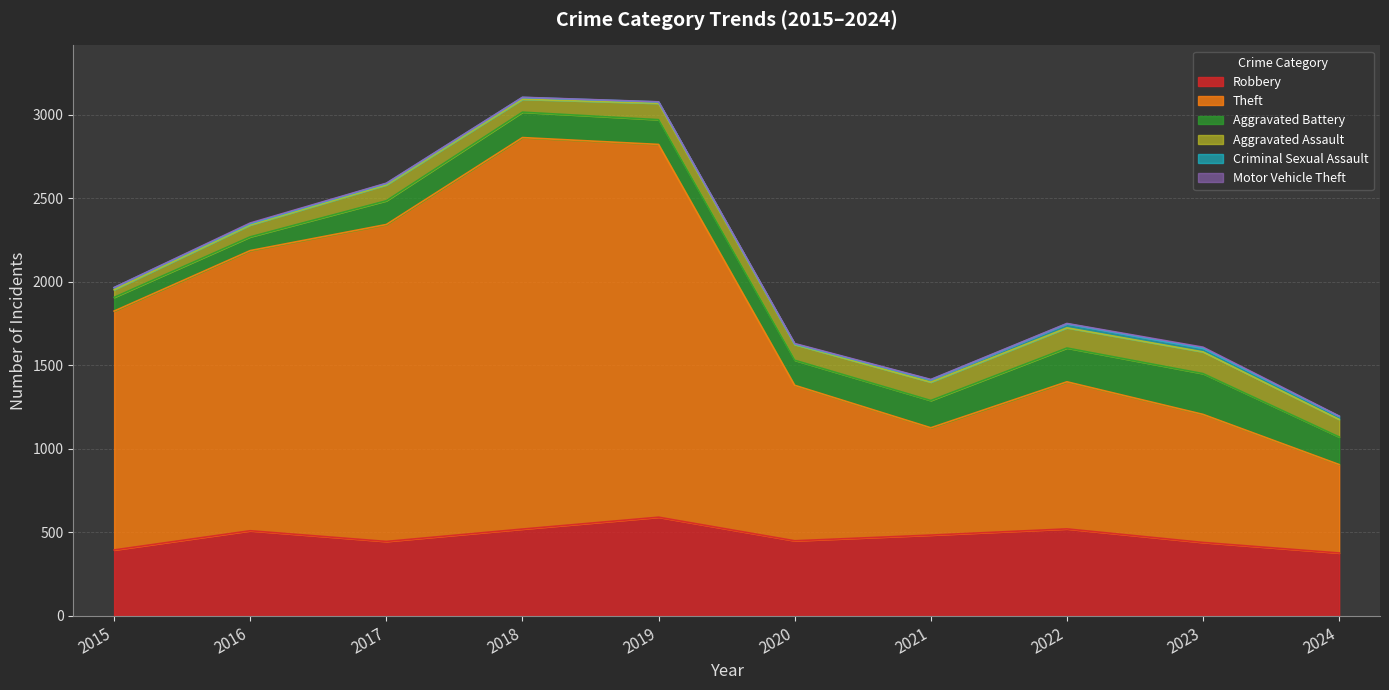

What are all the series names shown in the legend?

Robbery, Theft, Aggravated Battery, Aggravated Assault, Criminal Sexual Assault, Motor Vehicle Theft